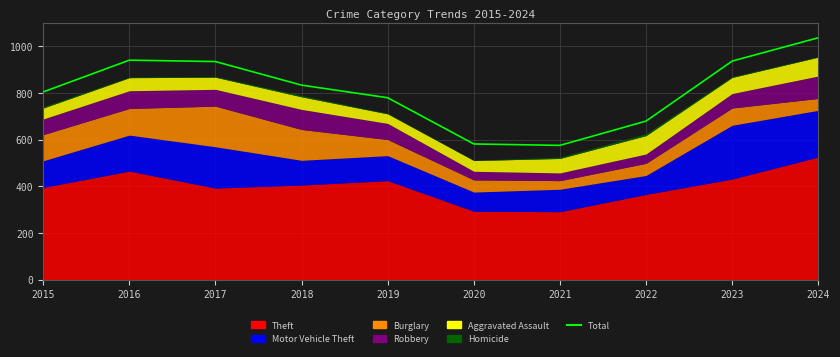

How many lines are shown in the chart?

1